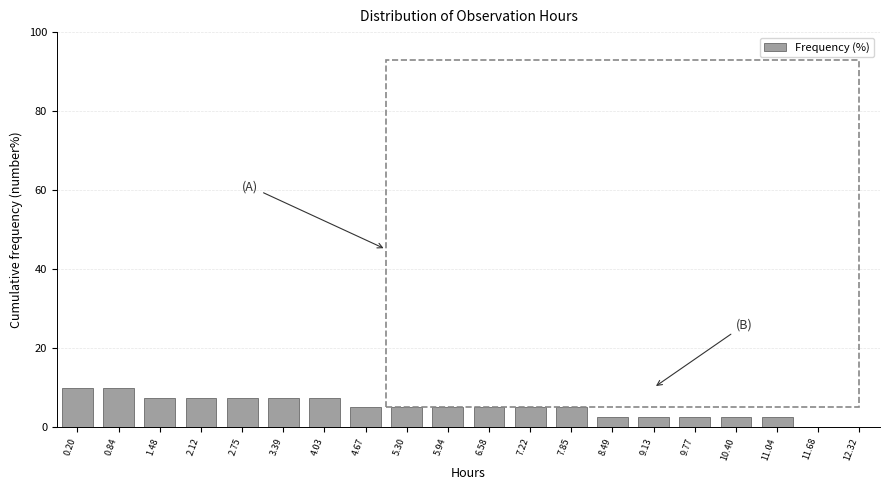

Reading left to right, what are all the values shown in this chart?

0.20=10.0	0.84=10.0	1.48=7.5	2.12=7.5	2.75=7.5	3.39=7.5	4.03=7.5	4.67=5.0	5.30=5.0	5.94=5.0	6.58=5.0	7.22=5.0	7.85=5.0	8.49=2.5	9.13=2.5	9.77=2.5	10.40=2.5	11.04=2.5	11.68=0.0	12.32=0.0